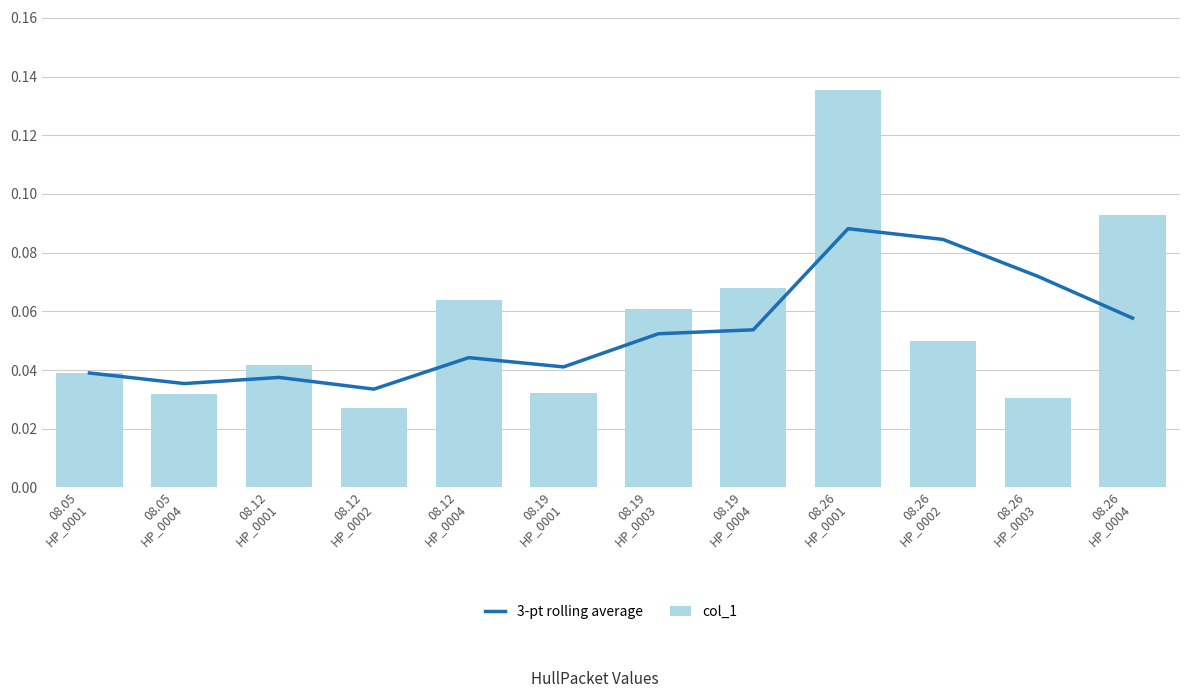

Is it true that 3-pt rolling average equals 0.1 at 08.19
HP_0003?

True